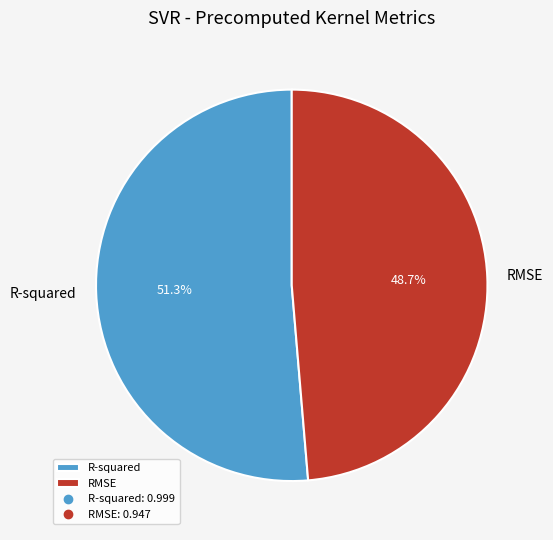

Which has a higher value, R-squared or RMSE?

R-squared